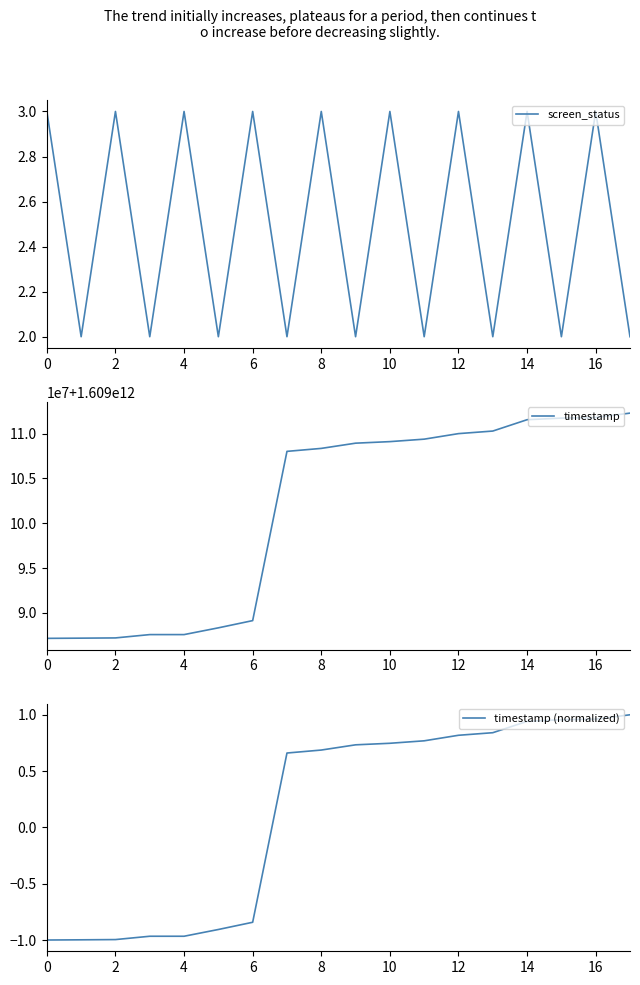

The timestamp series shows 1609110291189.0 at 13. True or false?

True